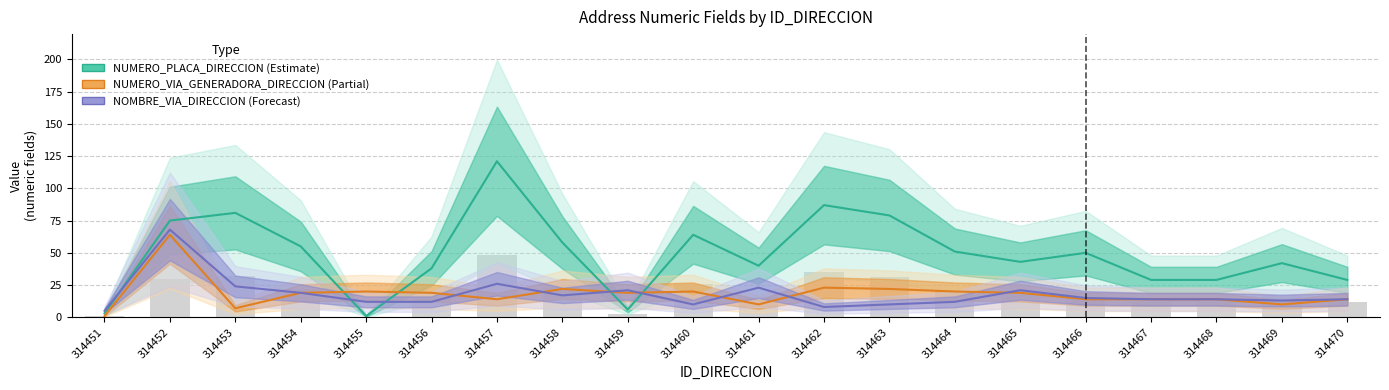

What is the difference between the highest and lowest values at 314463?

69